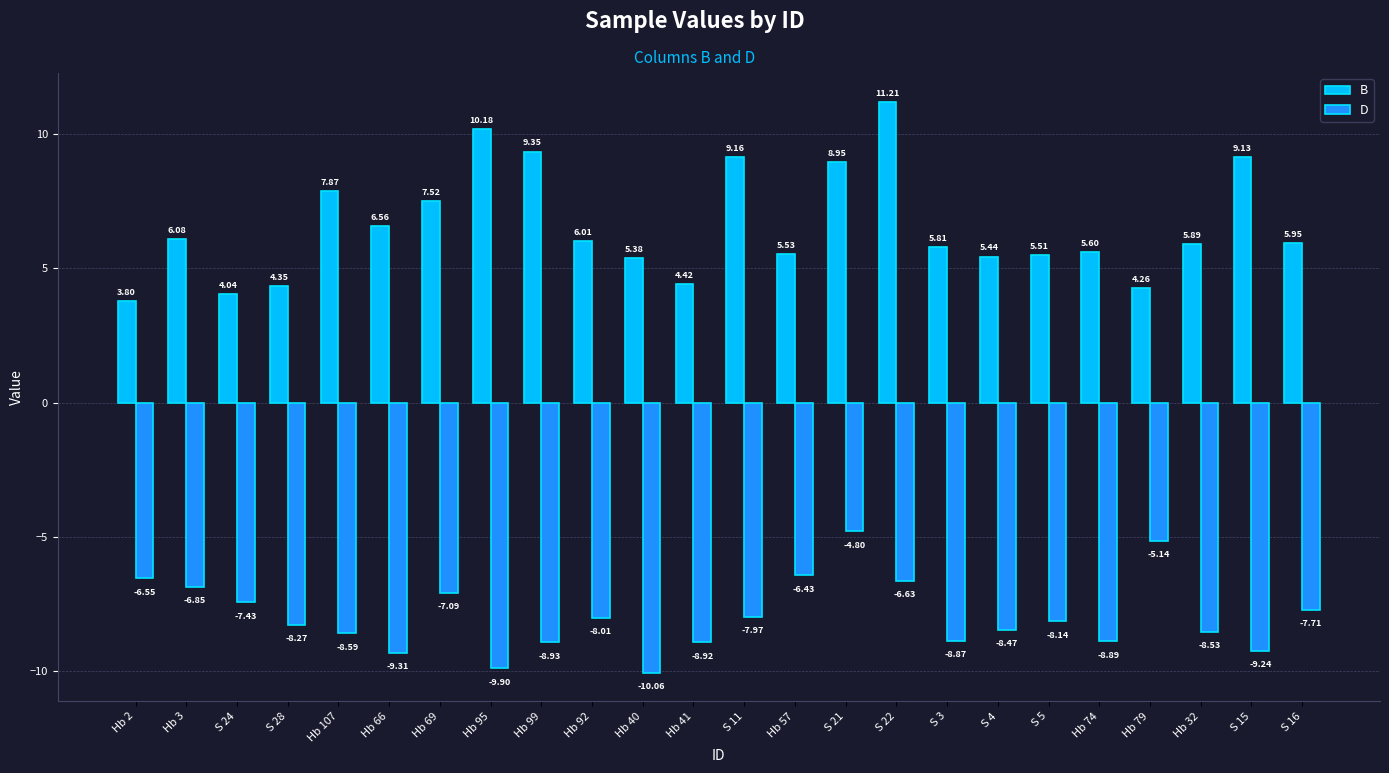

At which category is the sum across all series the highest?

S 22